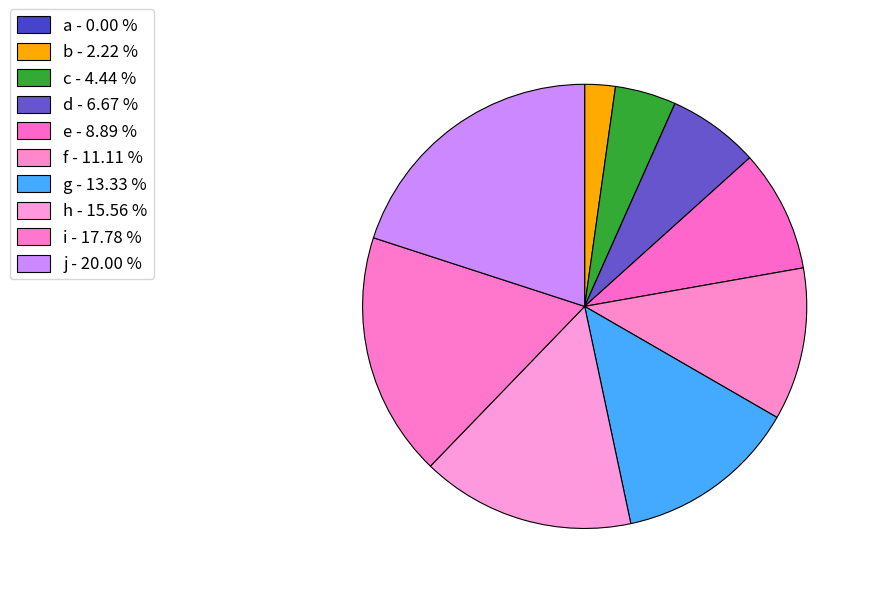

Is i the majority of the pie?

No